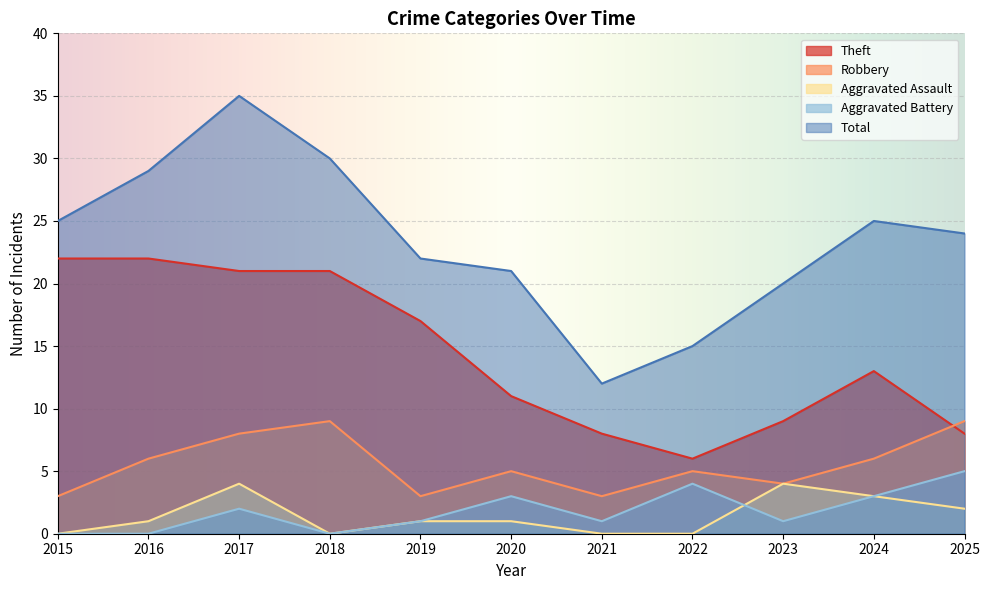

What is the value of the Robbery point at the 9th from the left?

4